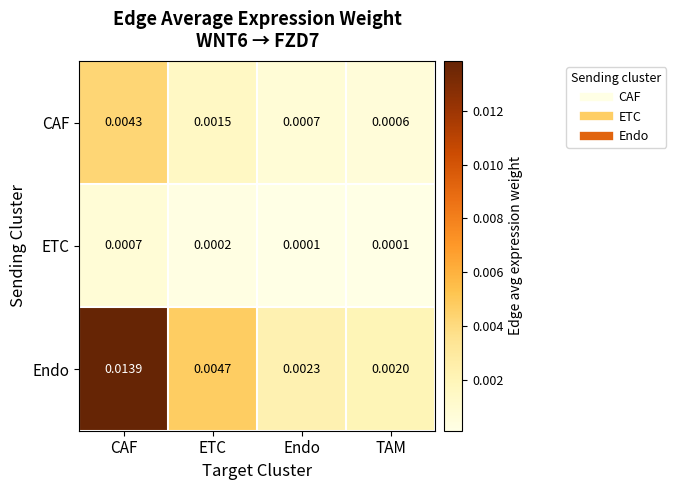

Which series has the largest total across all categories?

Endo